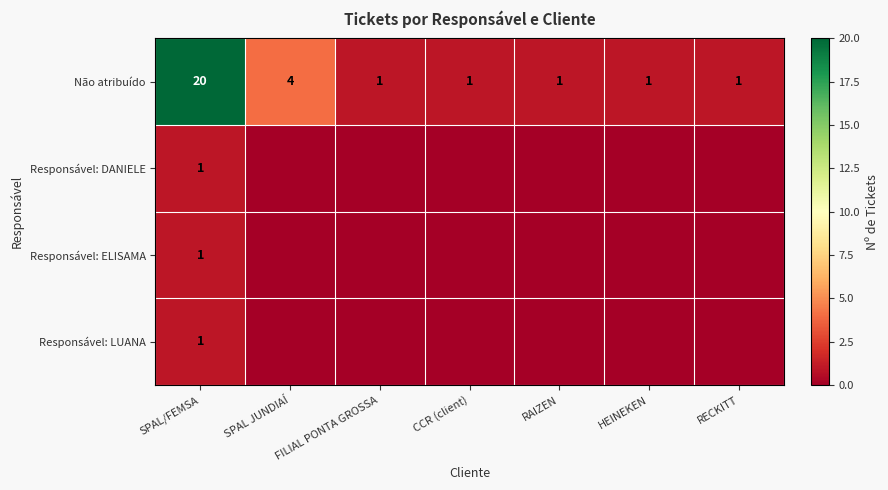

What is the difference between the maximum and minimum values in the Não atribuído series?

19